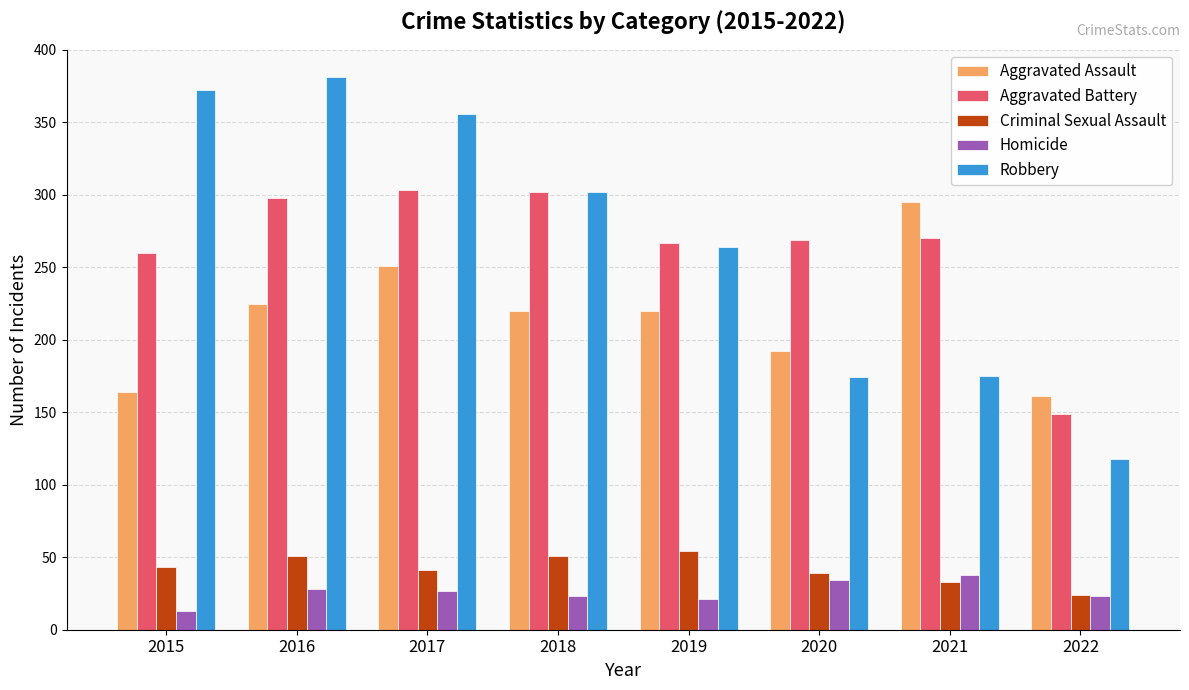

Is the value of Criminal Sexual Assault at 2018 greater than the value of Aggravated Assault at 2022?

No